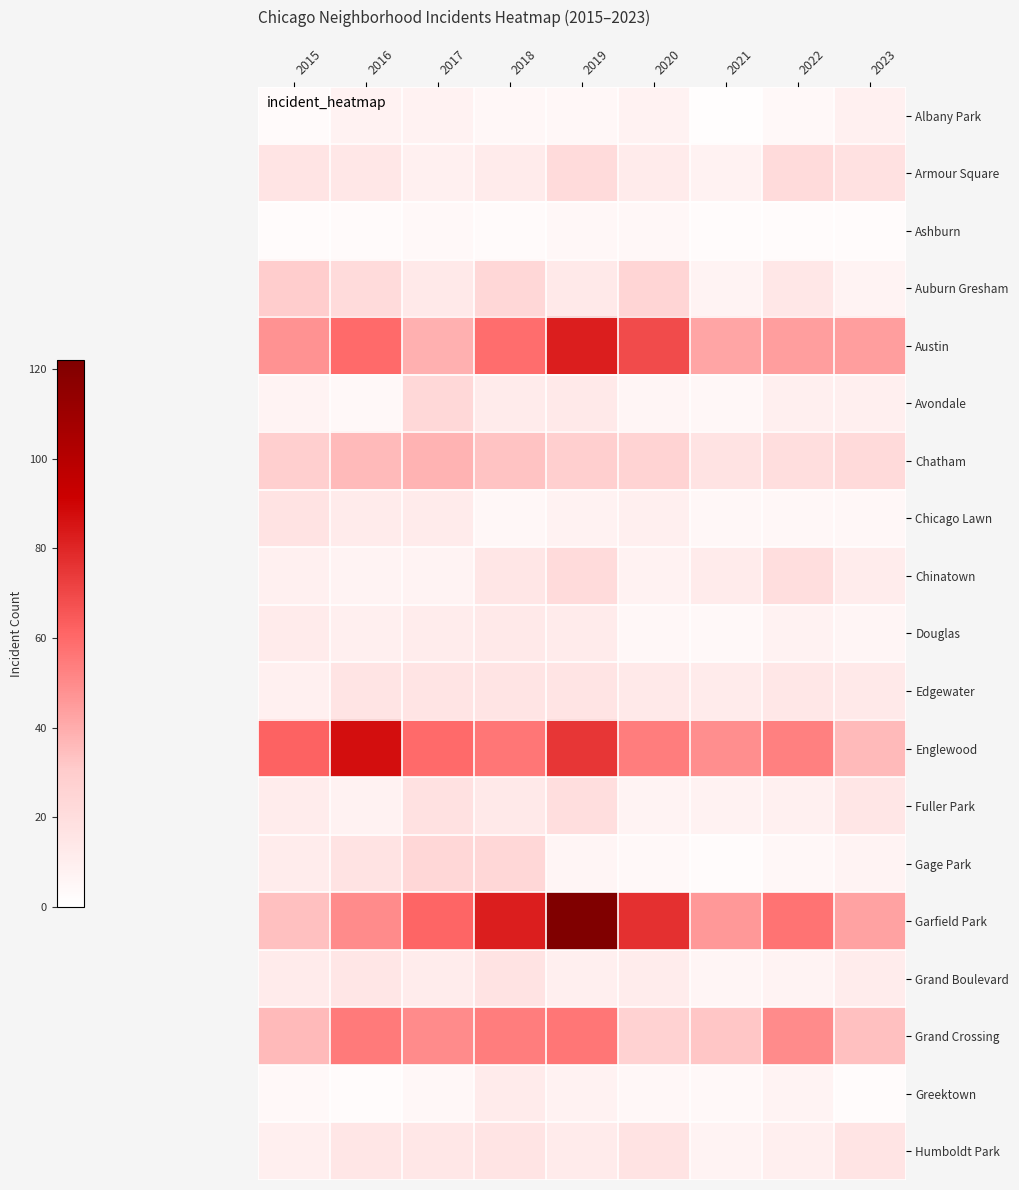

At which category does the chart reach its minimum across all series?

2021